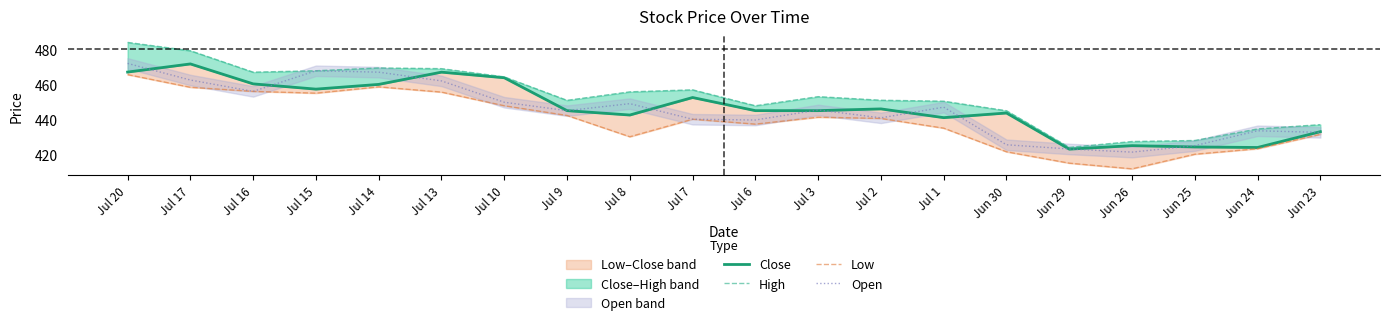

Between Jul 20 and Jul 10, which series saw the biggest shift?

Open